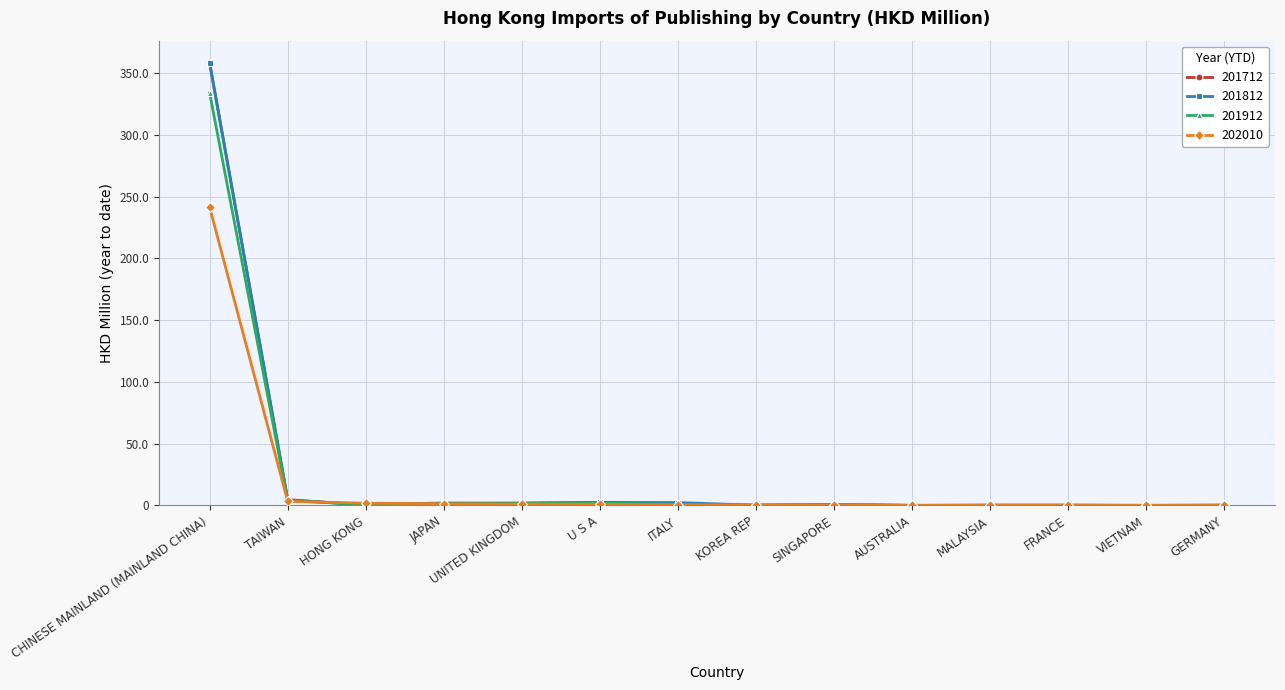

Which series has the largest range (max minus min)?

201712